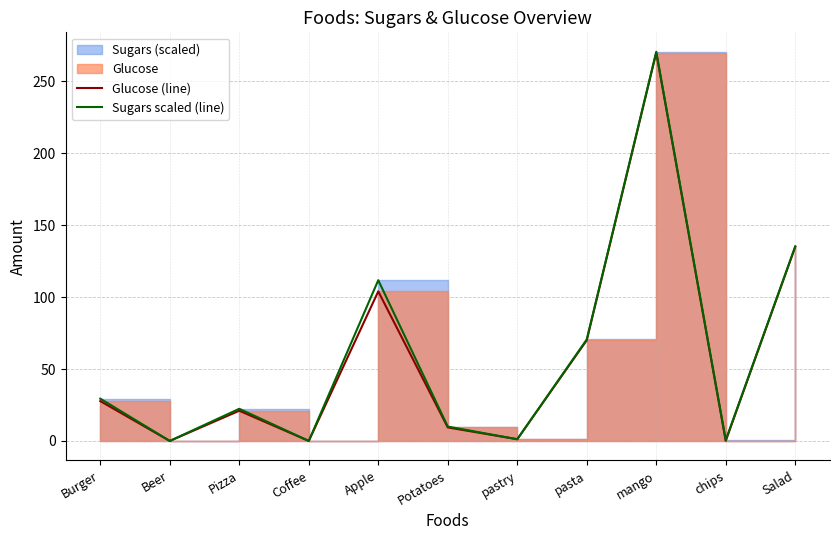

What is the sum of the Glucose (line) values at Pizza and Beer?

21.0